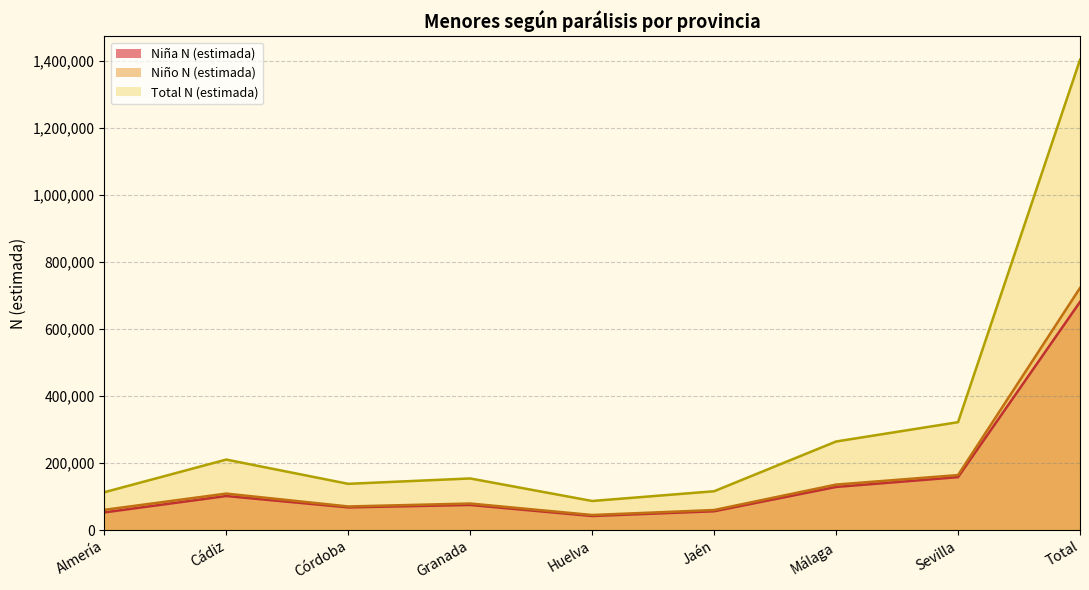

What is the difference between the maximum and second lowest values in the Niña N (estimada) series?

628453